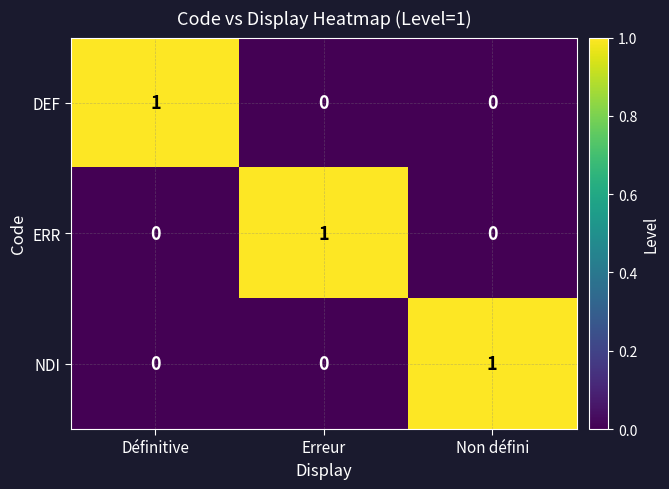

At which label does DEF reach its peak?

Définitive